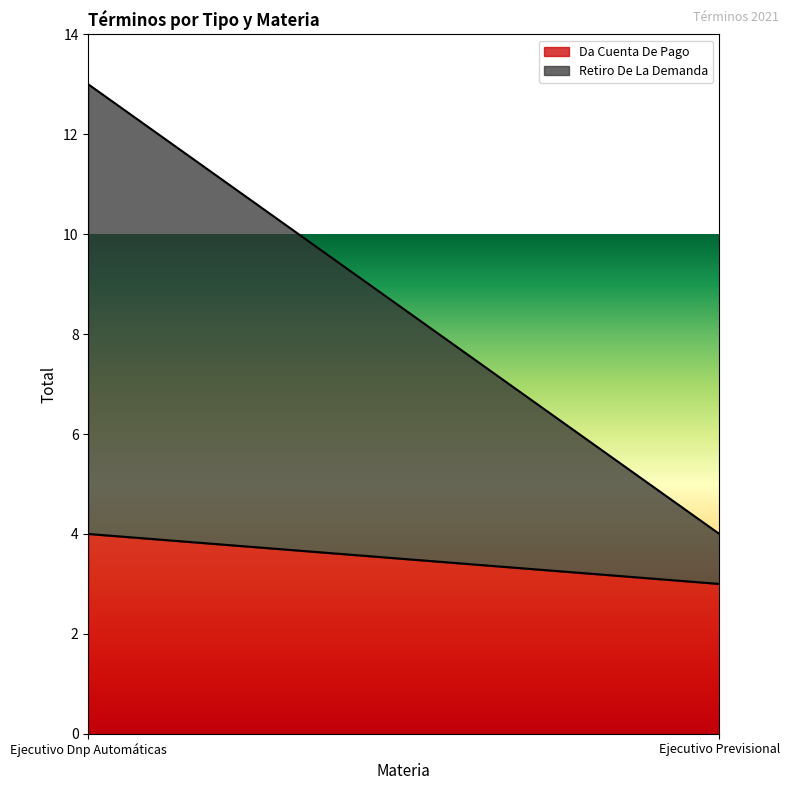

What is the value of the Retiro De La Demanda point at the 2nd from the left?

1